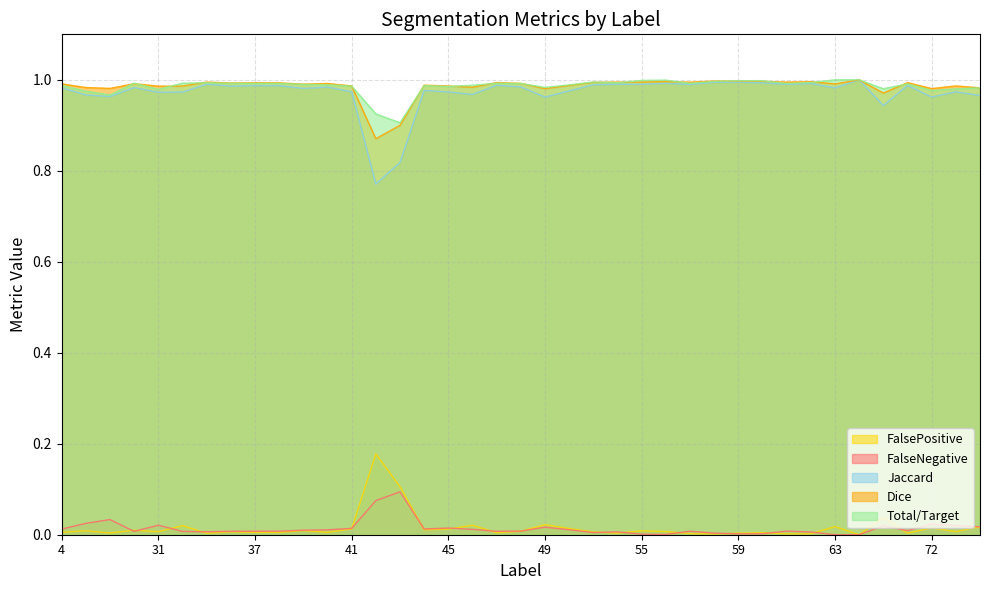

What is the value of the Total/Target point at the 32nd from the left?

1.0